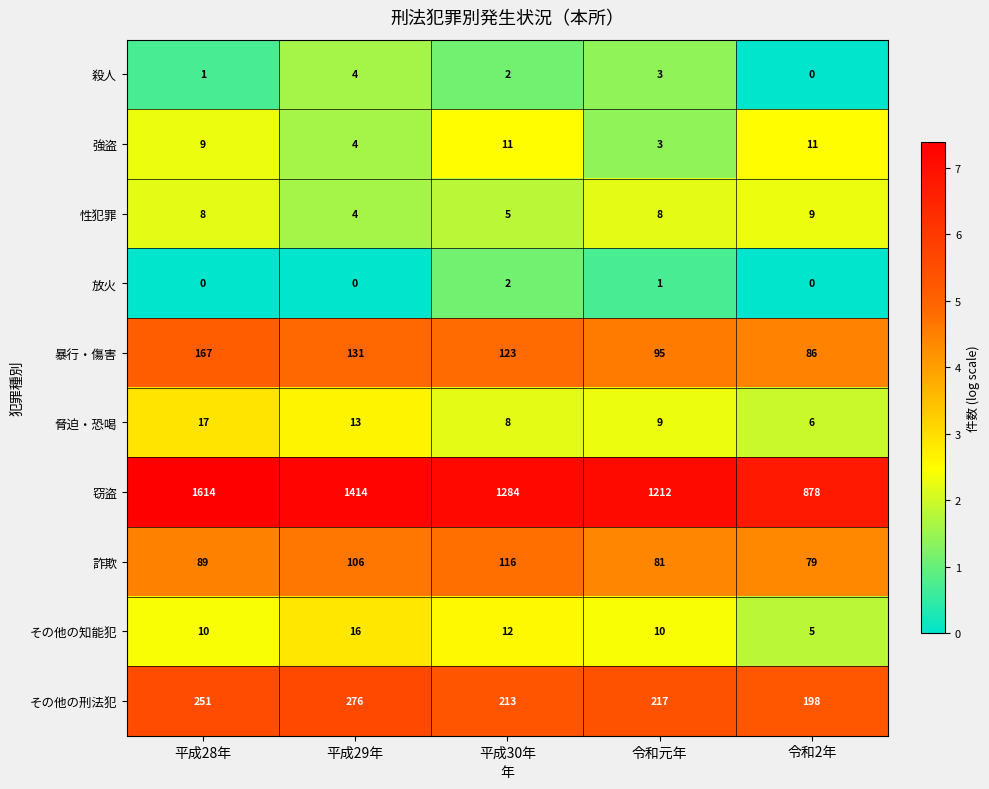

What value does the 脅迫・恐喝 series have at 平成29年?

13